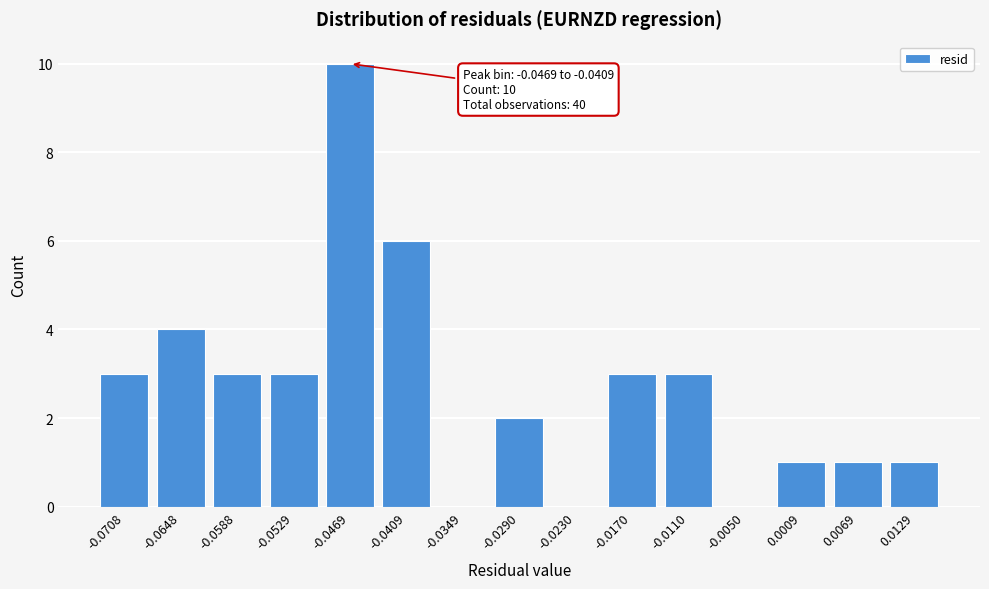

Reading right to left, list all the values displayed in this chart.

0.0129=1	0.0069=1	0.0009=1	-0.0050=0	-0.0110=3	-0.0170=3	-0.0230=0	-0.0290=2	-0.0349=0	-0.0409=6	-0.0469=10	-0.0529=3	-0.0588=3	-0.0648=4	-0.0708=3